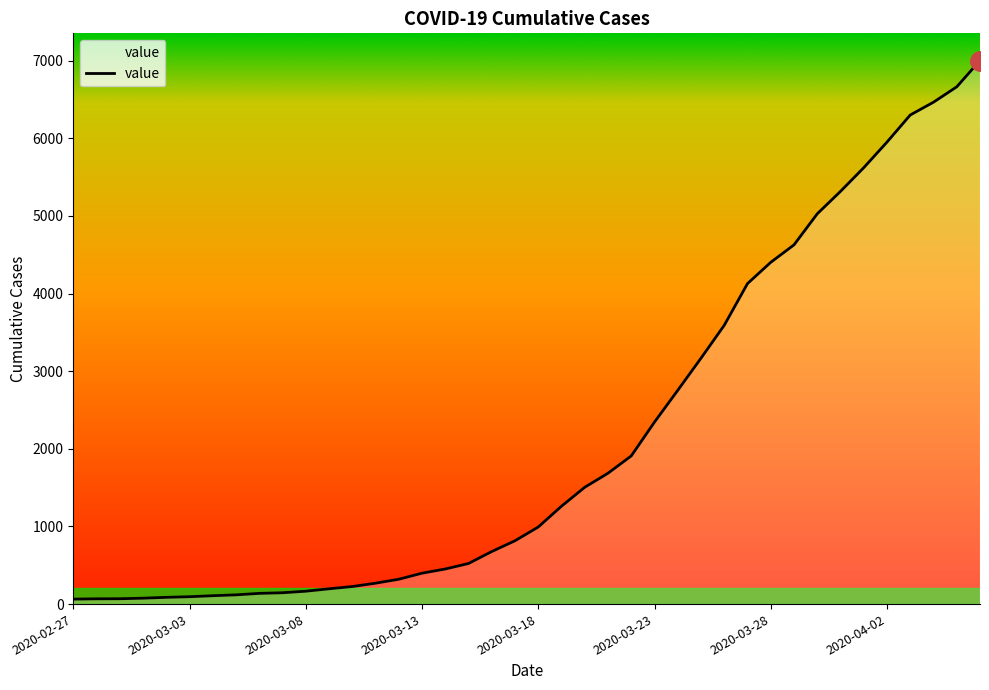

List the labels in order of value, largest first.

2020-04-06, 2020-04-05, 2020-04-04, 2020-04-03, 2020-04-02, 2020-04-01, 2020-03-31, 2020-03-30, 2020-03-29, 2020-03-28, 2020-03-27, 2020-03-26, 2020-03-25, 2020-03-24, 2020-03-23, 2020-03-22, 2020-03-21, 2020-03-20, 2020-03-19, 2020-03-18, 2020-03-17, 2020-03-16, 2020-03-15, 2020-03-14, 2020-03-13, 2020-03-12, 2020-03-11, 2020-03-10, 2020-03-09, 2020-03-08, 2020-03-07, 2020-03-06, 2020-03-05, 2020-03-04, 2020-03-03, 2020-03-02, 2020-03-01, 2020-02-29, 2020-02-28, 2020-02-27